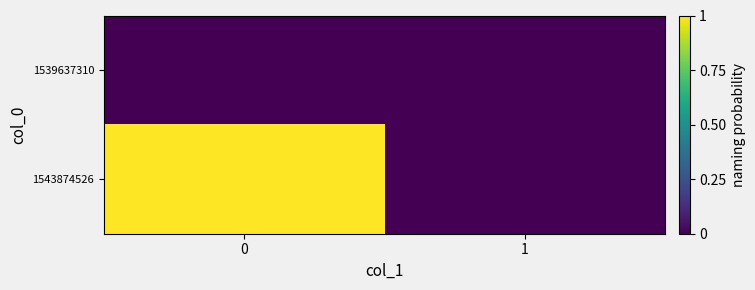

Between 0 and 1, which series saw the biggest shift?

1543874526